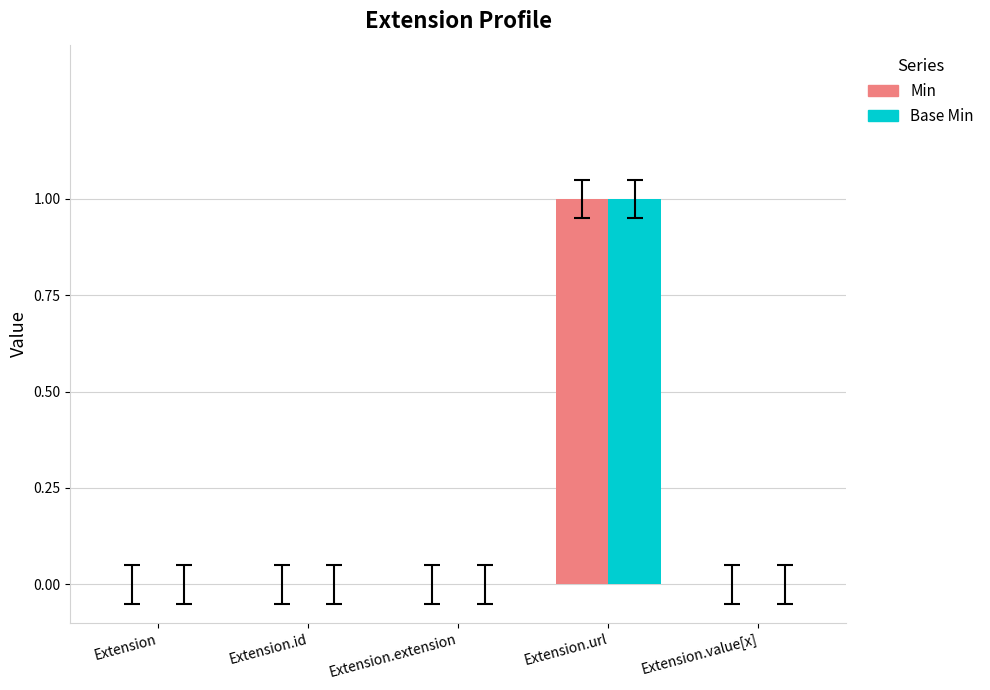

How many Min values are between 0 and 1?

5